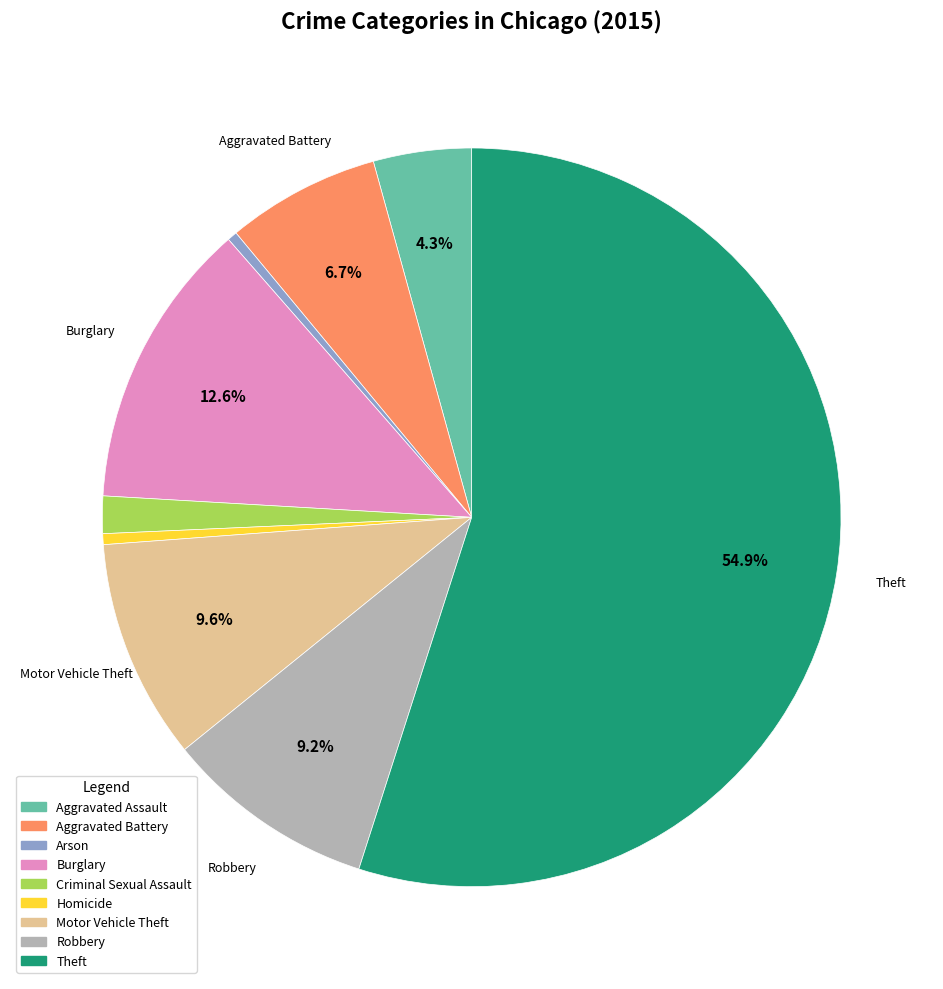

To the nearest percent, what is the average slice percentage?

11%